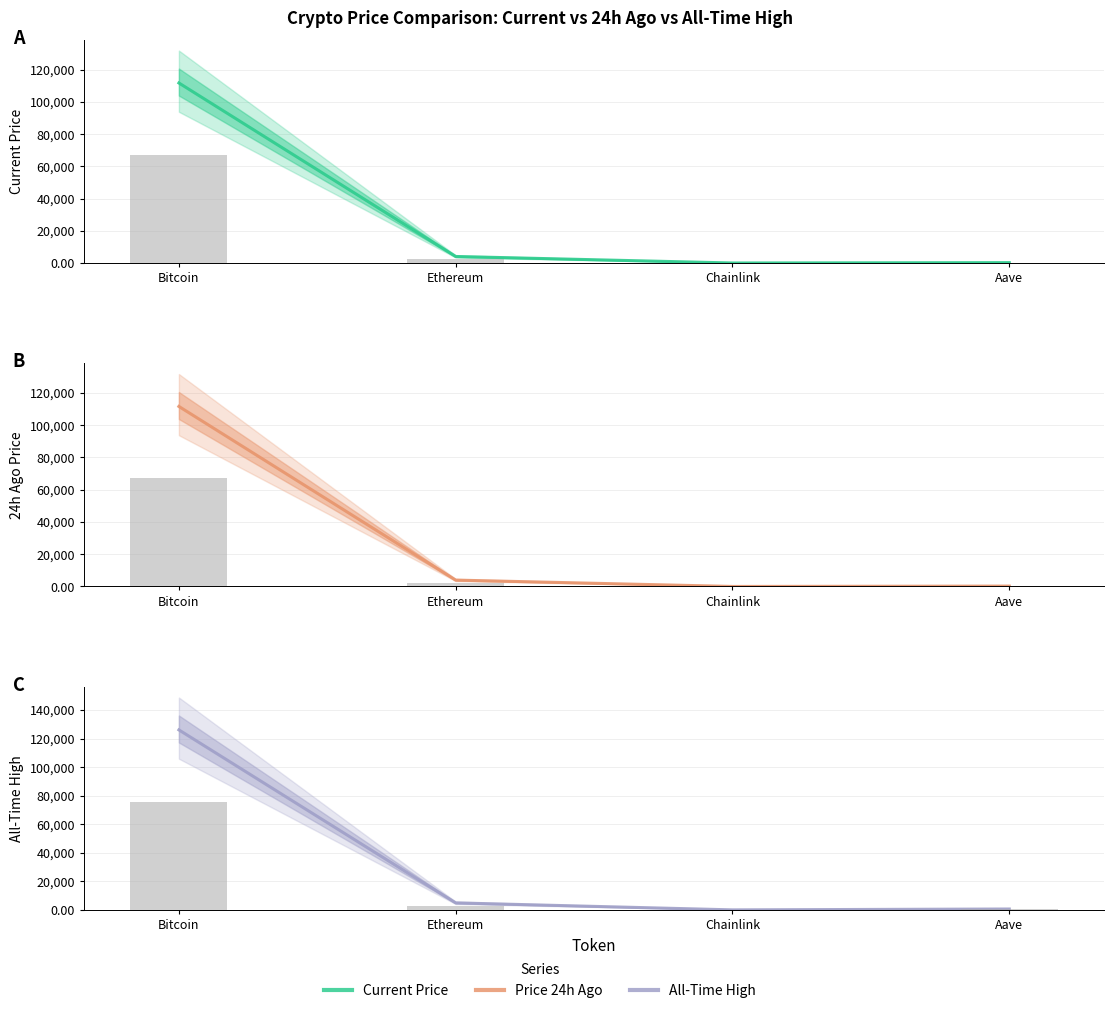

What is the sum of the price values at Bitcoin and Chainlink?

111855.6